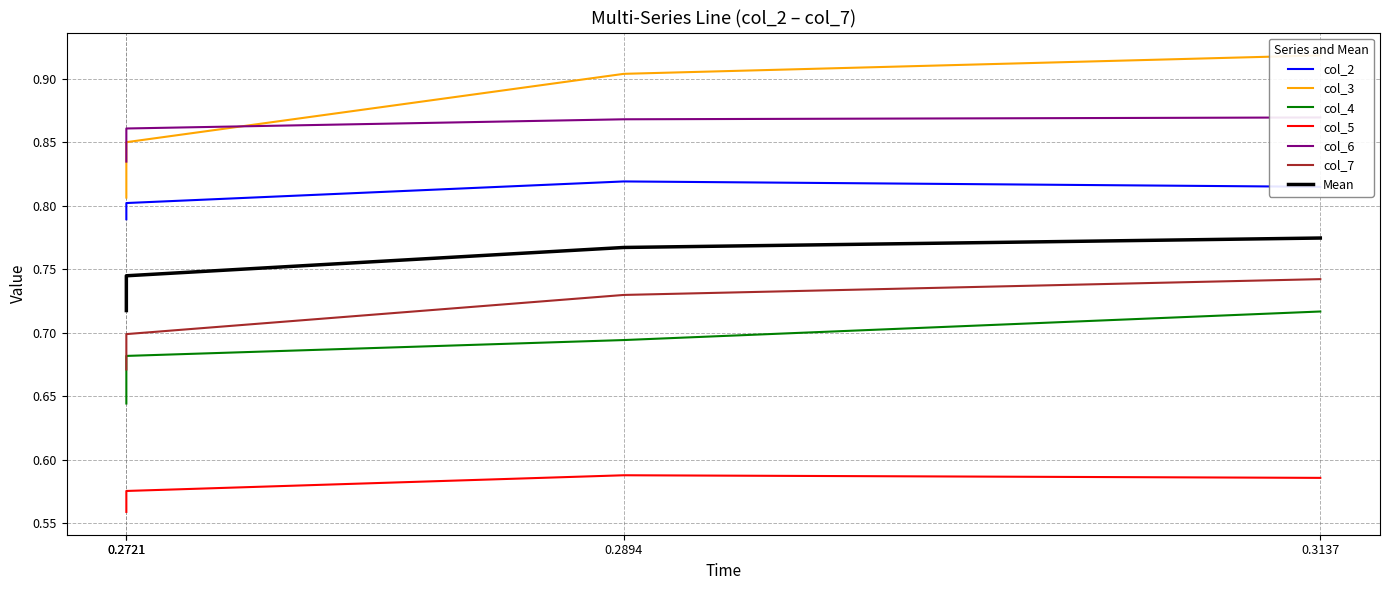

Rank the series by their maximum value, from highest to lowest.

col_3, col_6, col_2, col_7, col_4, col_5